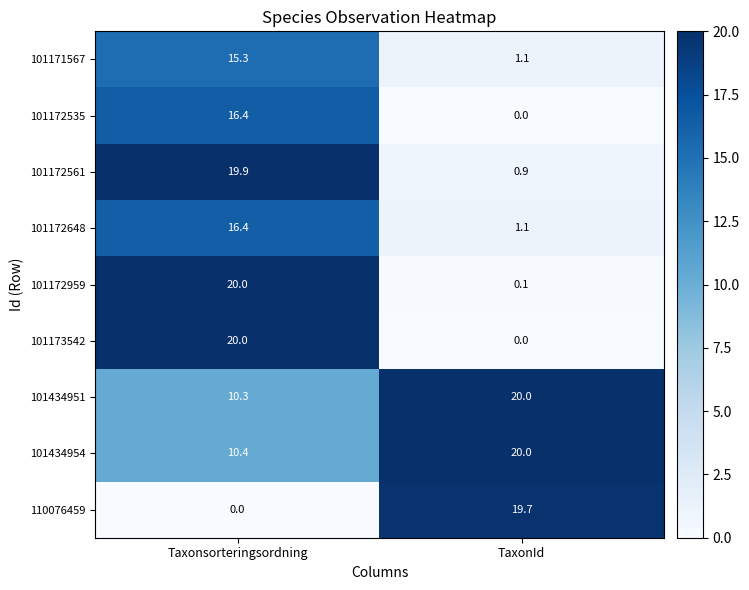

The value of 110076459 at TaxonId is 13.6. True or false?

False